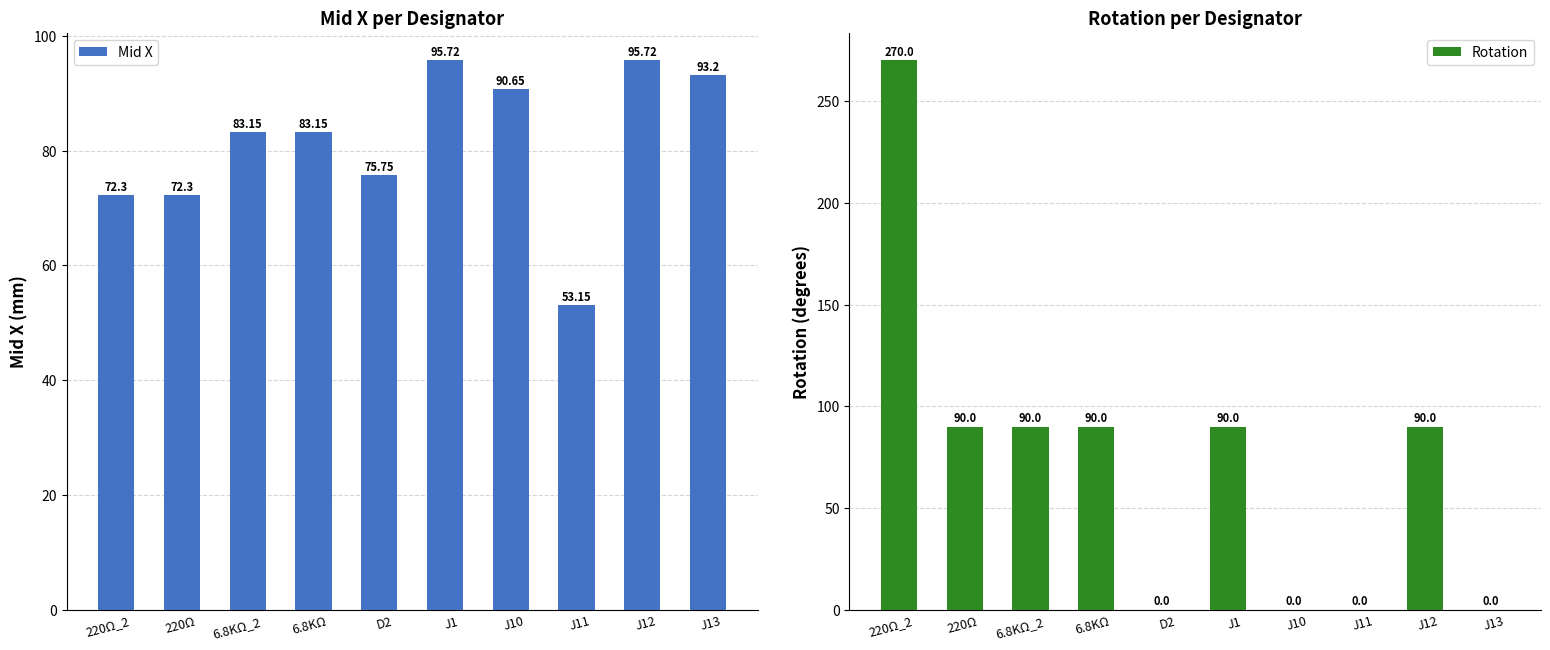

What is the difference between the second highest and minimum values in the Rotation series?

90.0